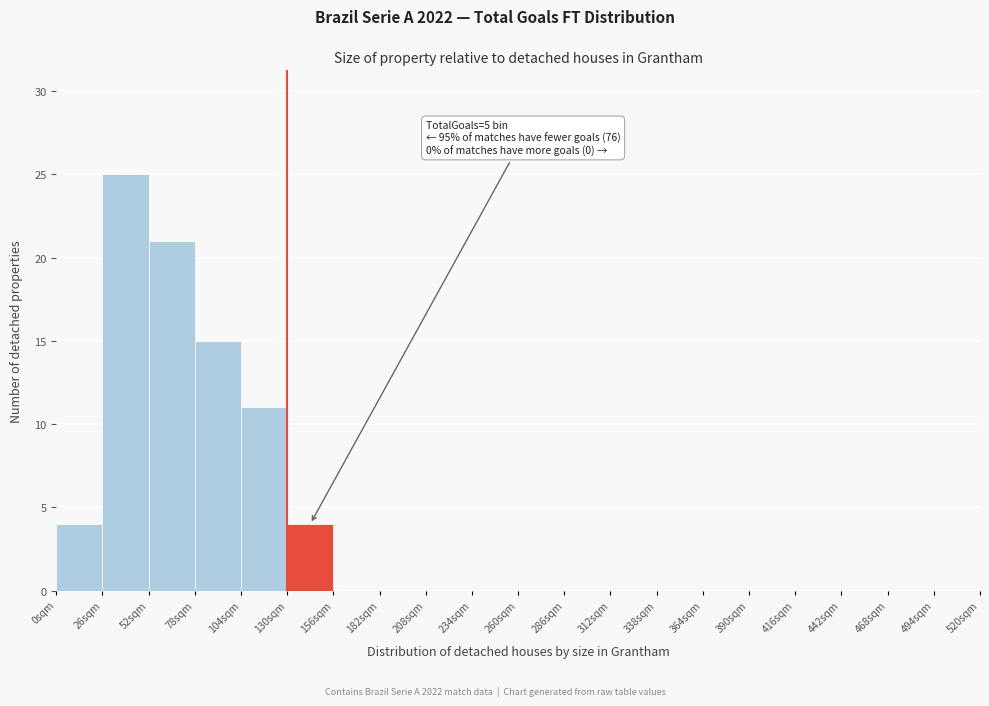

Which range on the x-axis has the tallest bar?

26 to 52